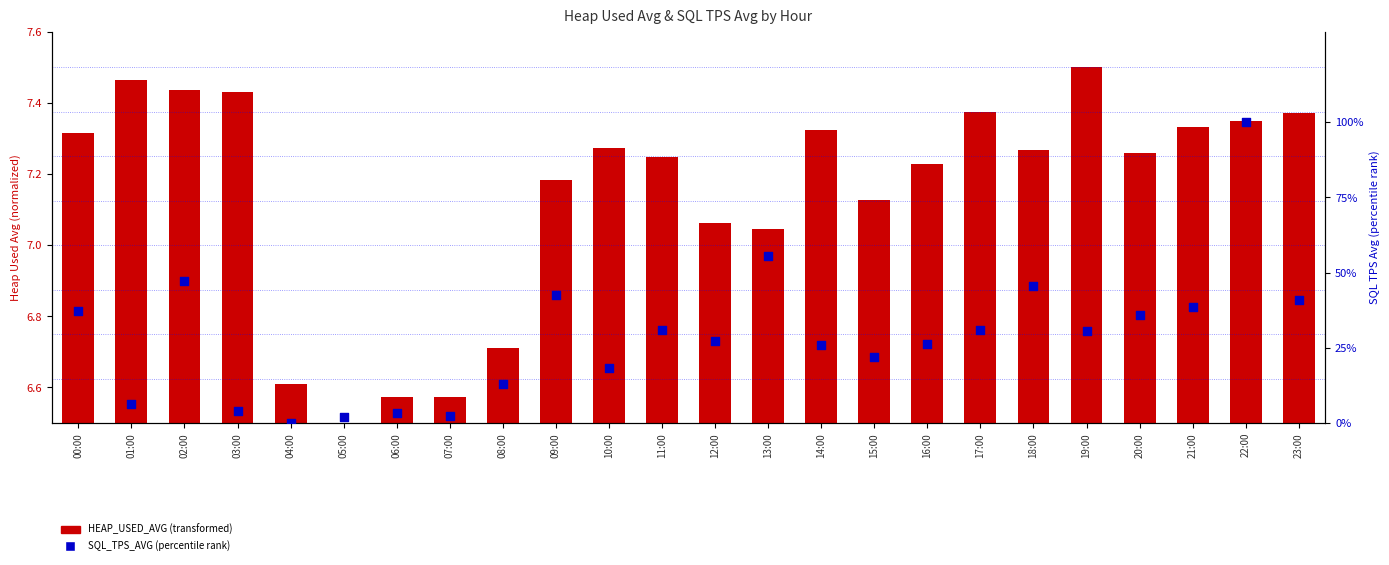

Which series reaches the minimum Y coordinate?

HEAP_USED_AVG (transformed)